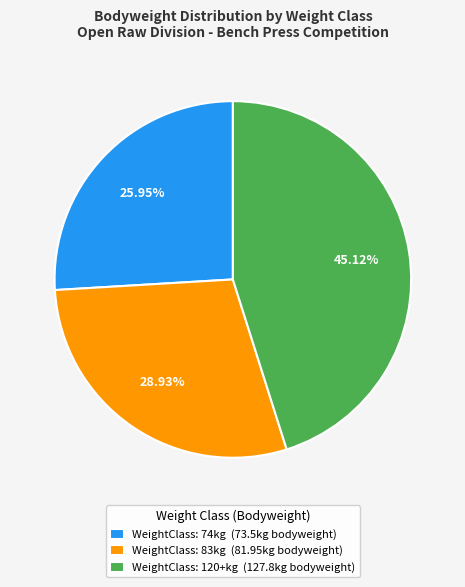

Is the sum of WeightClass: 120+kg (127.8kg bodyweight) and WeightClass: 74kg (73.5kg bodyweight) greater than half?

Yes